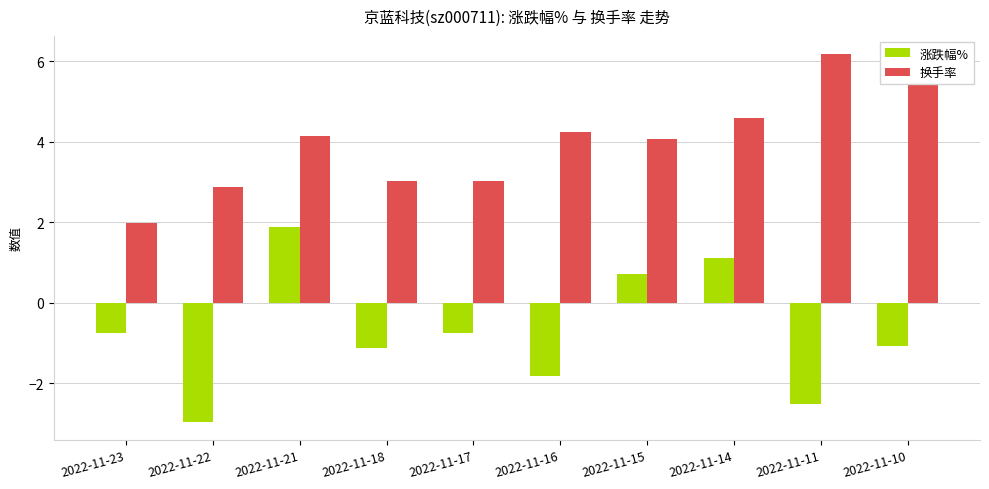

Which category has the lowest value in the 涨跌幅% series?

2022-11-22